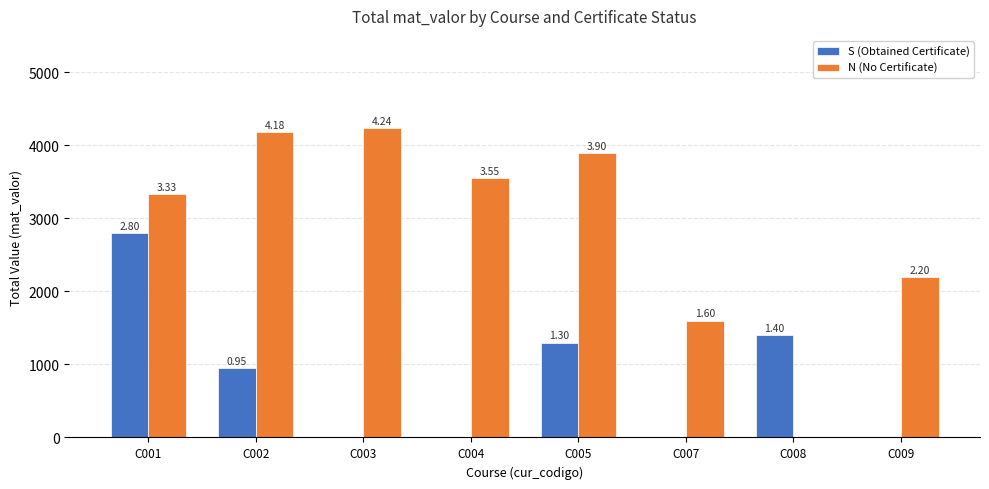

The value of N (No Certificate) at C002 is 908. True or false?

False